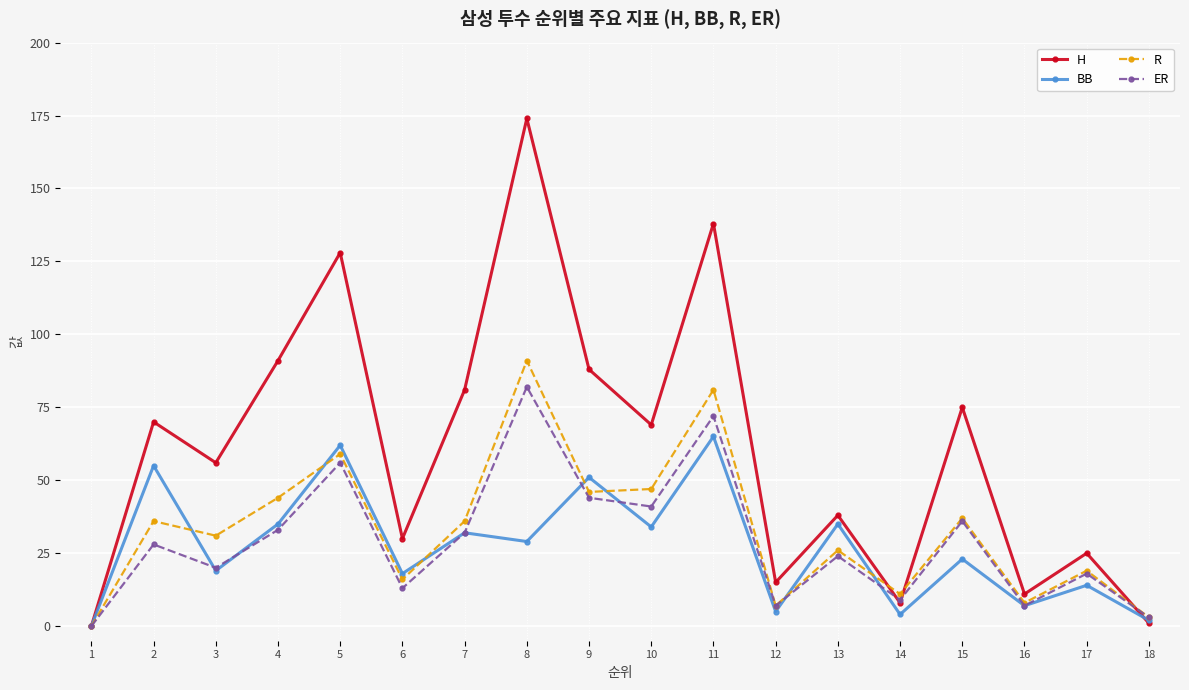

How many values in BB are above zero?

17